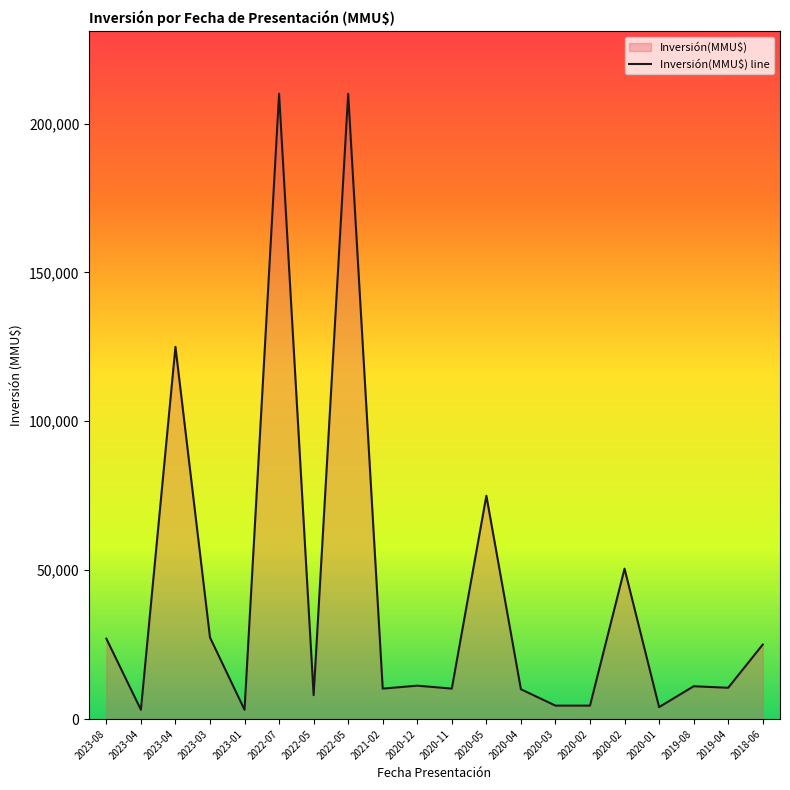

The value at 2023-03 is 42693. True or false?

False